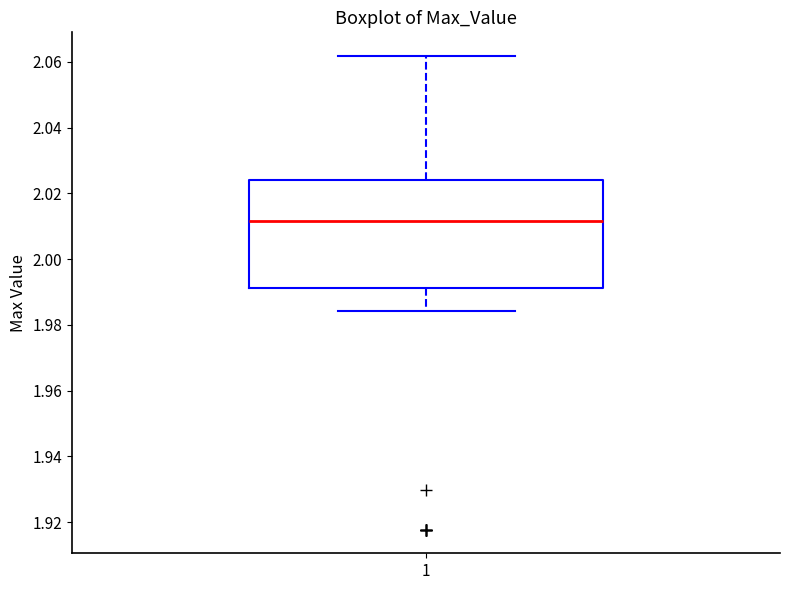

Read this box plot against the y-axis: the position of the median line, the range covered by the box, and the ends of both whiskers. The values are not printed on the chart, so give them approximately, as read against the axis.

median 2.012, box 1.992 to 2.024, whiskers 1.984 to 2.062